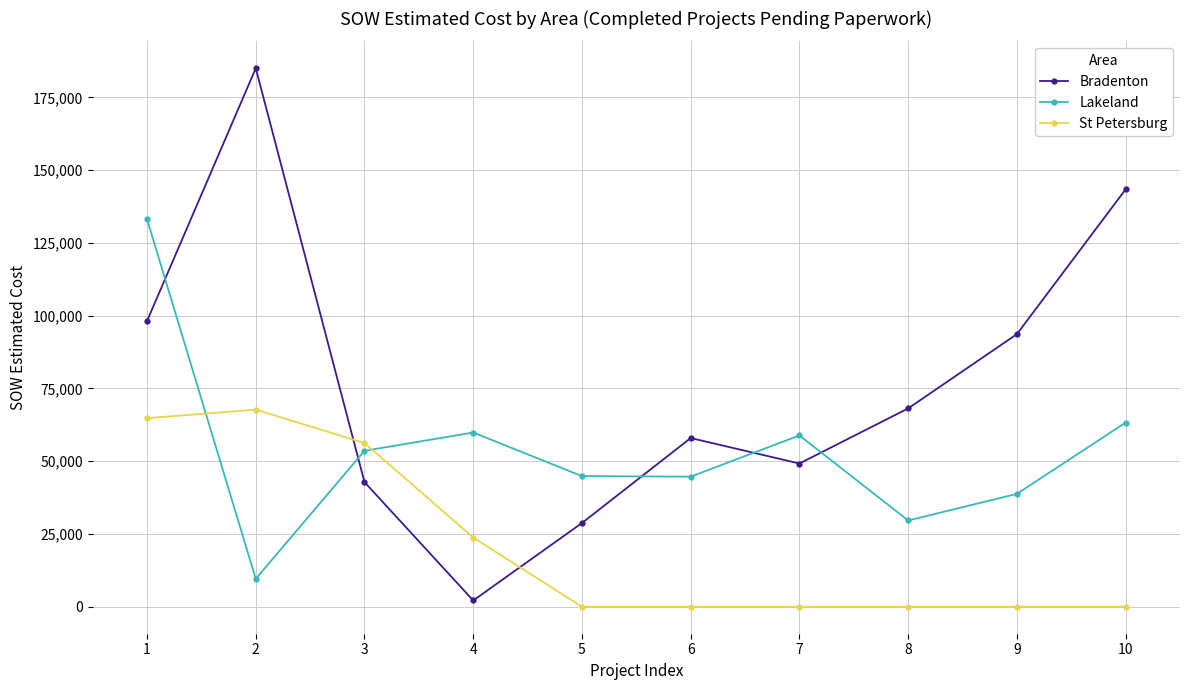

What is the total value across all series at 5?

73673.1